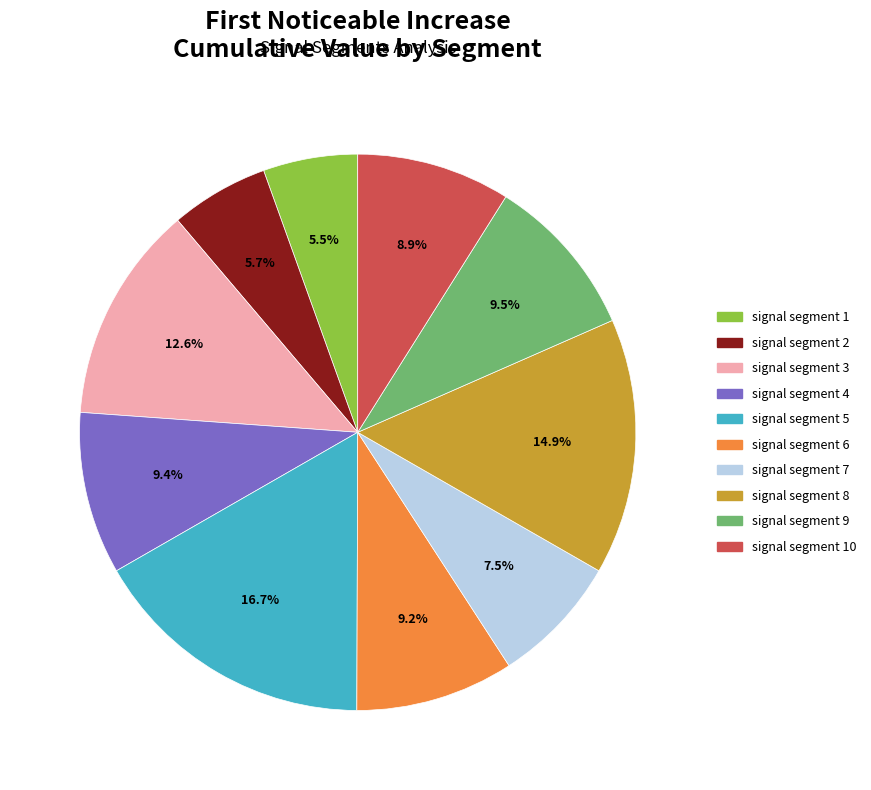

To the nearest percent, what is the difference between the largest and smallest slice percentages?

11%